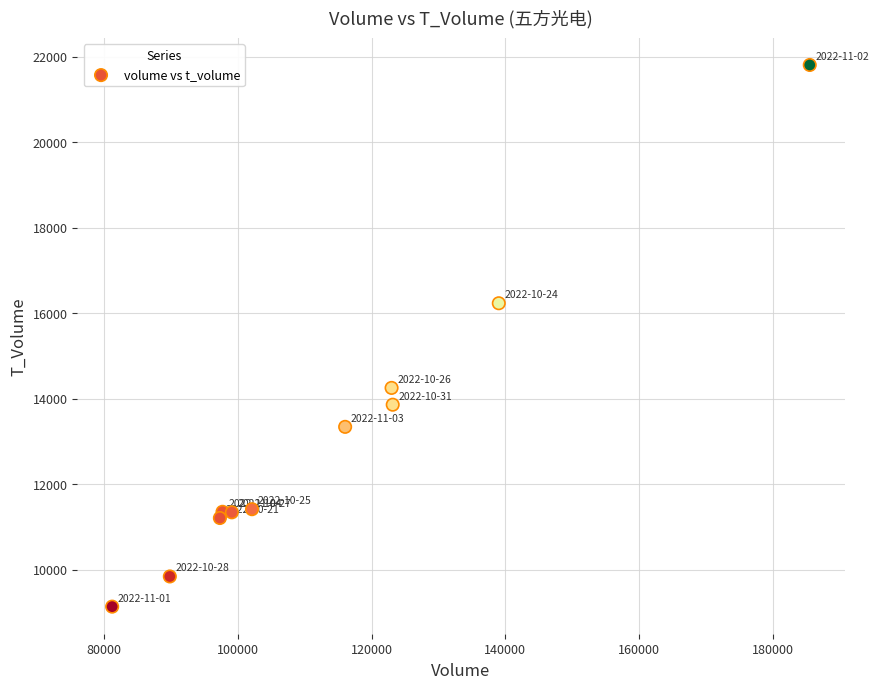

What Y value in the scatter plot is closest to 15469?

16231